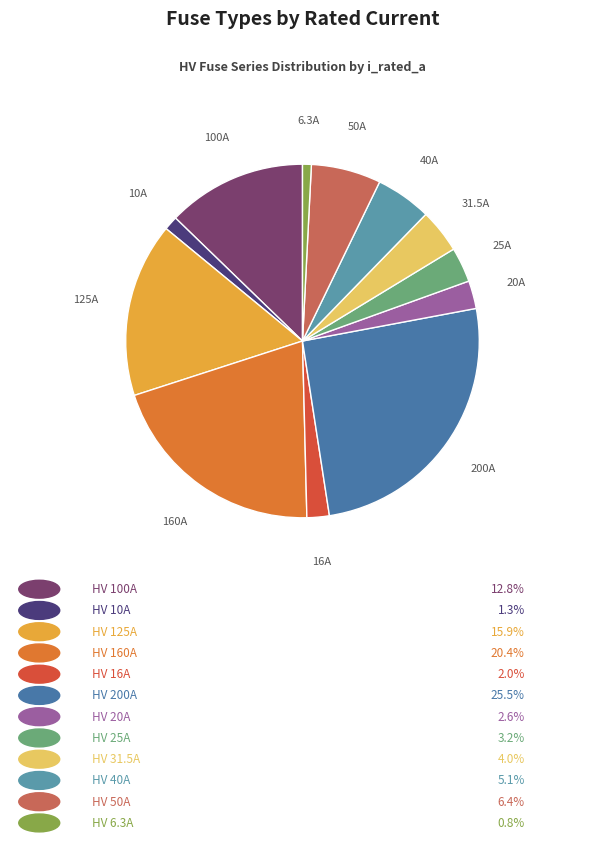

Rank the categories by value from highest to lowest.

HV 200A, HV 160A, HV 125A, HV 100A, HV 50A, HV 40A, HV 31.5A, HV 25A, HV 20A, HV 16A, HV 10A, HV 6.3A